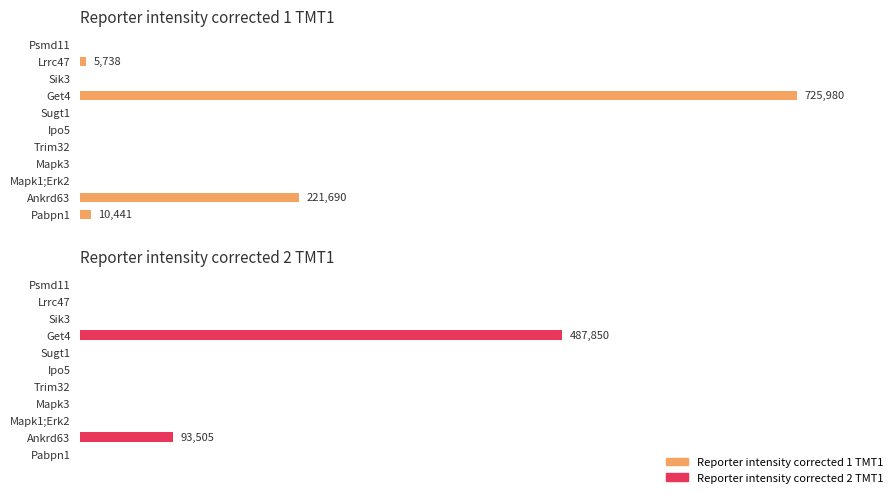

At which label is Reporter intensity corrected 1 TMT1 closest to 362990?

1